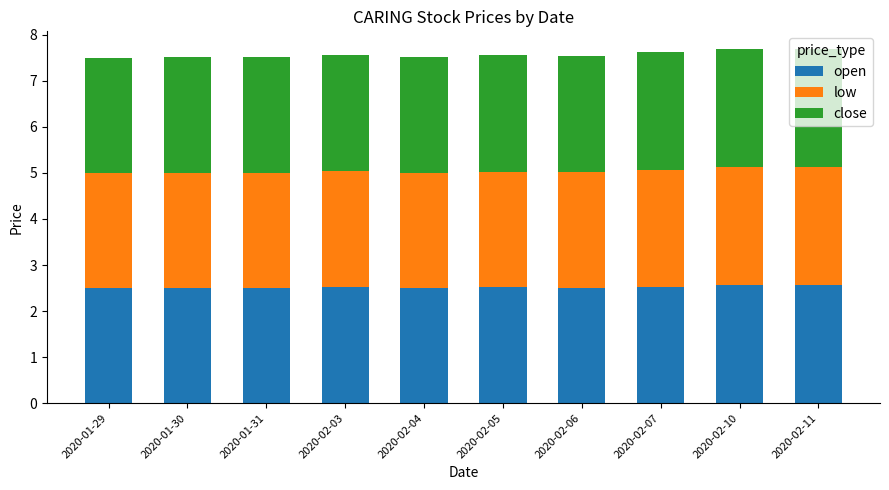

How many categories are shown in the chart?

10